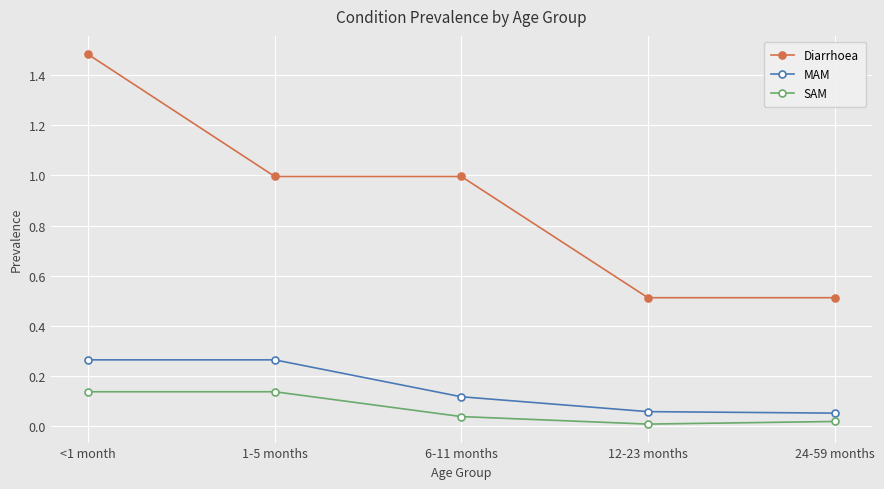

Which series has the largest total across all categories?

Diarrhoea